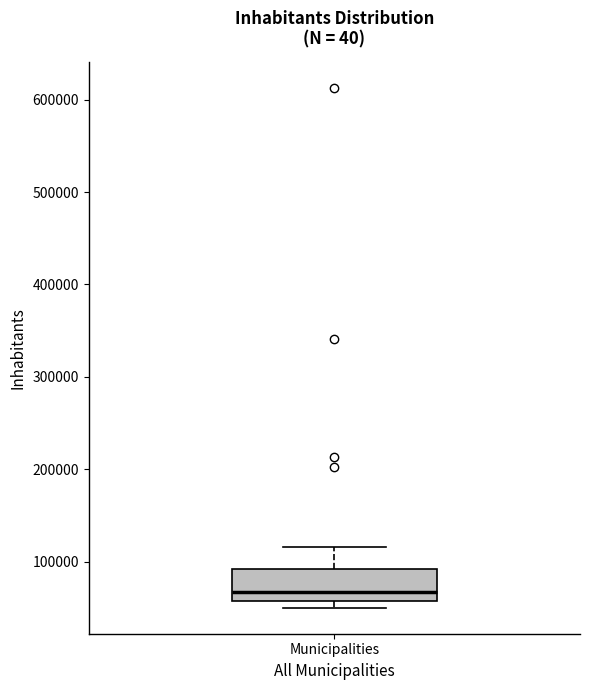

Read this box plot against the y-axis: the position of the median line, the range covered by the box, and the ends of both whiskers. The values are not printed on the chart, so give them approximately, as read against the axis.

median 70000, box 60000 to 90000, whiskers 50000 to 120000